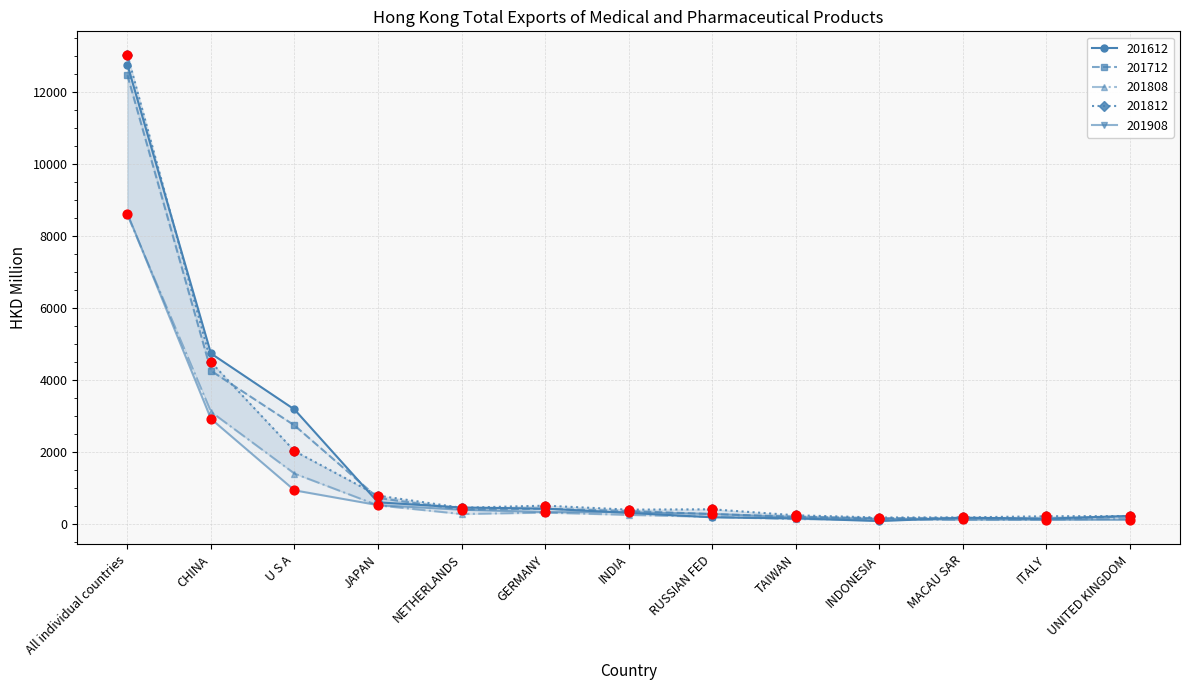

Which series has the largest Y range (max minus min)?

201812